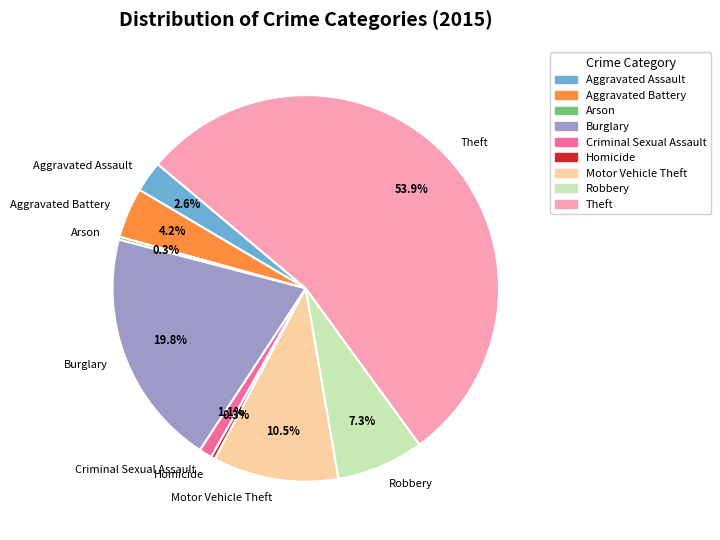

True or false: Aggravated Battery accounts for 12% of the total.

False